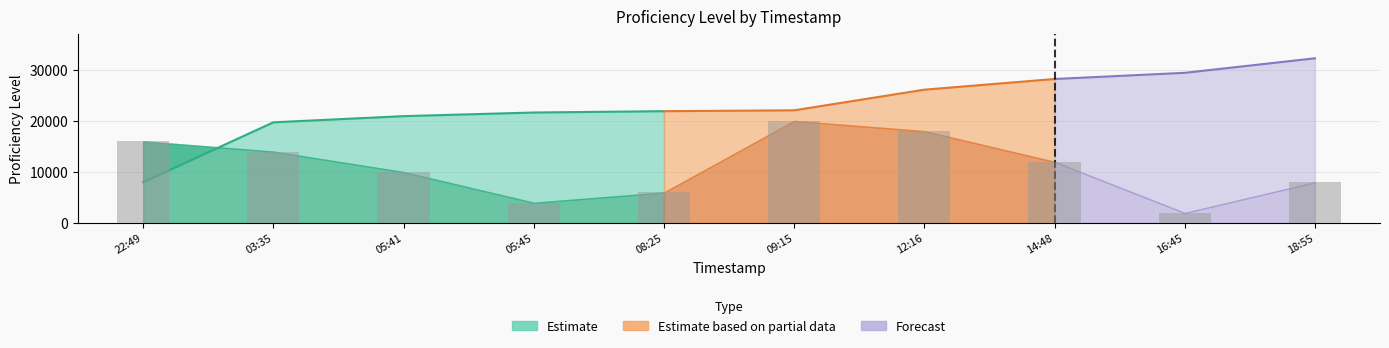

The chart shows a value of 4000 at 05:45. True or false?

True